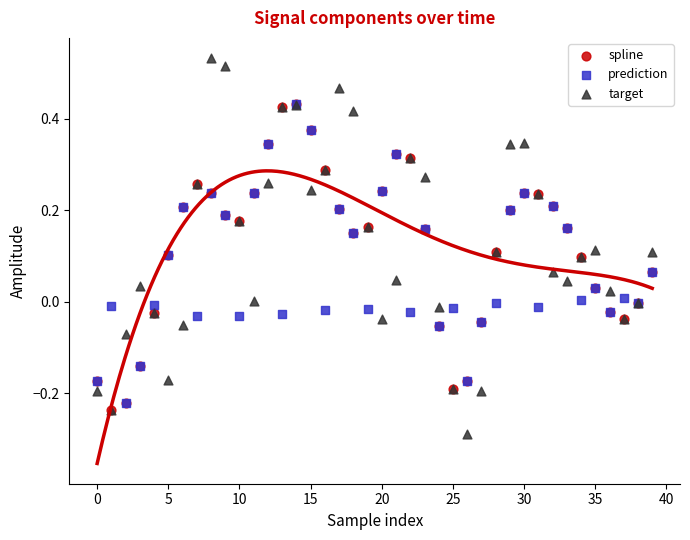

Which series reaches the maximum Y coordinate?

target